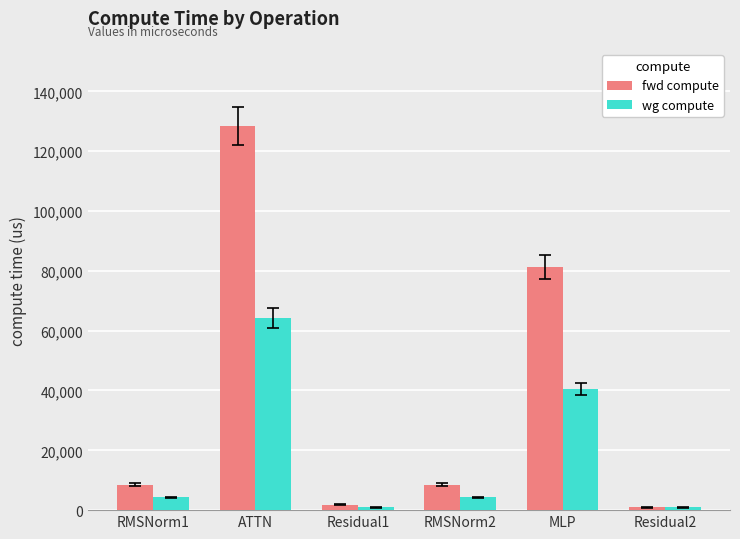

Read the fwd compute value at ATTN.

128458.8